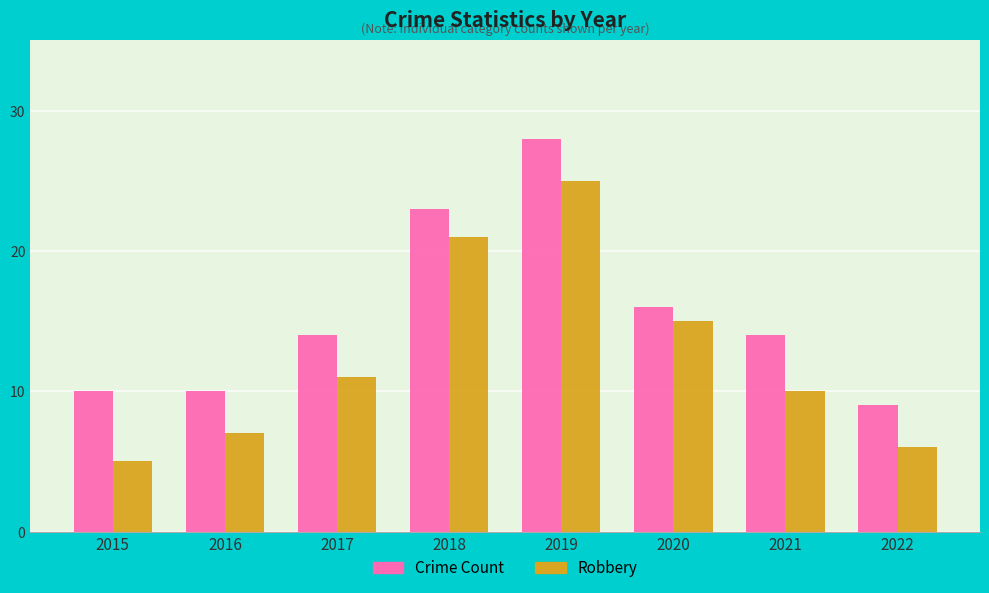

Are the bars horizontal?

No